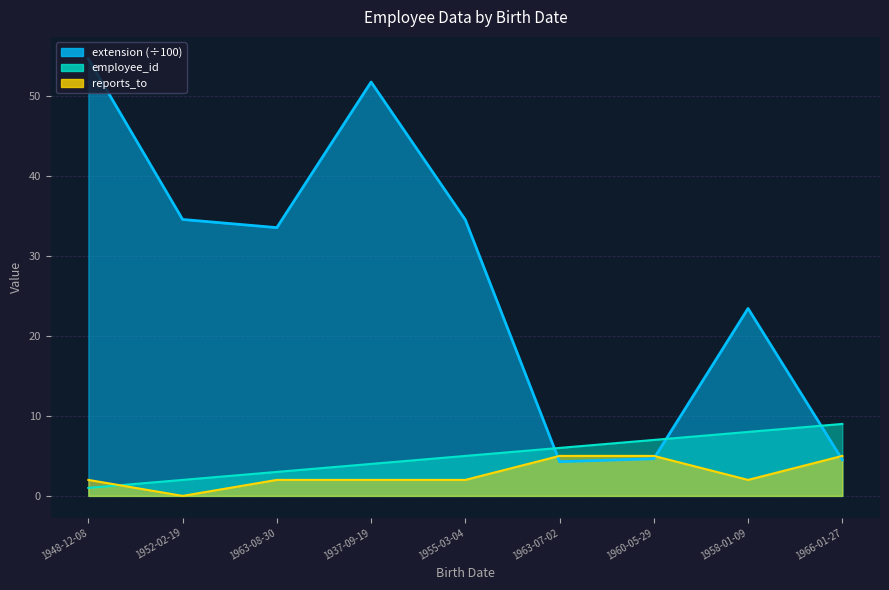

How many reports_to values are between 2 and 5?

8